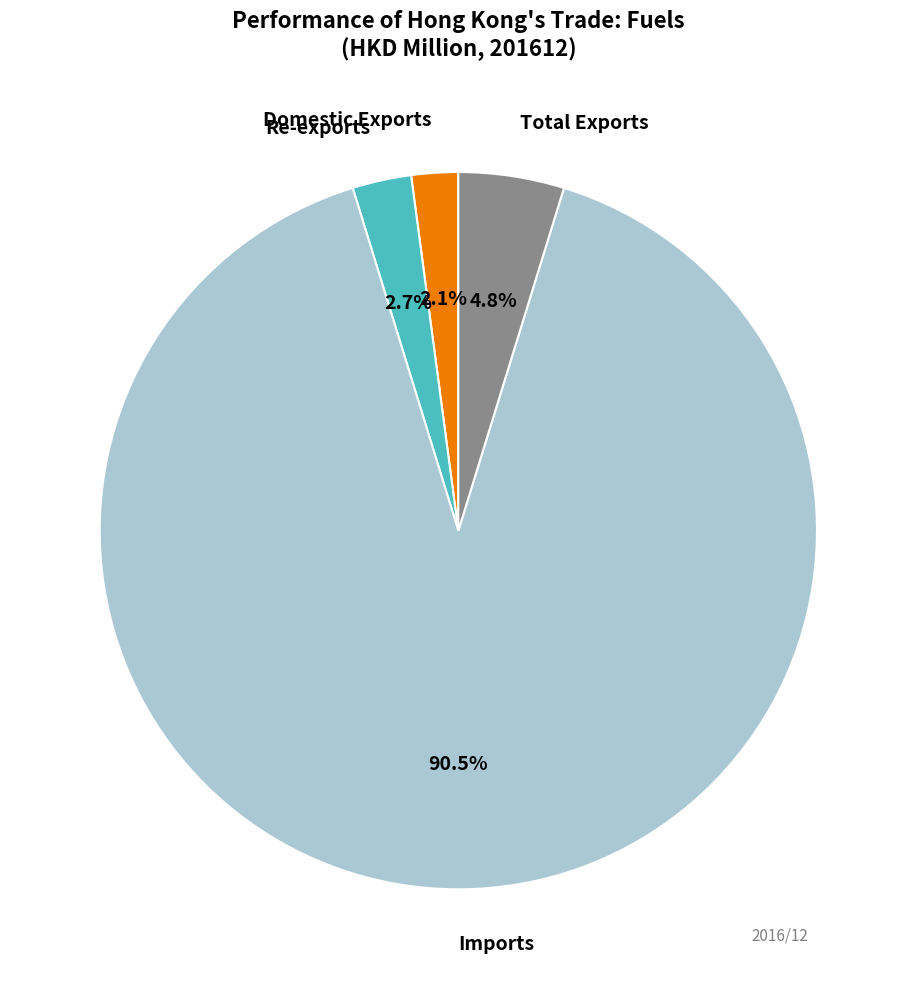

Is there any slice that represents more than half of the pie?

Yes